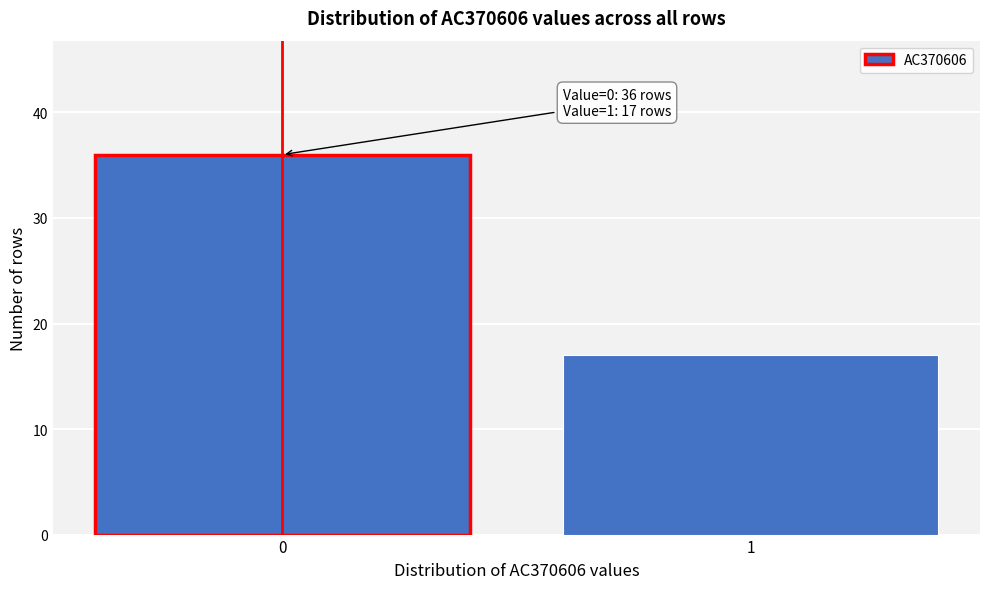

Reading left to right, list all the values displayed in this chart.

0=36	1=17